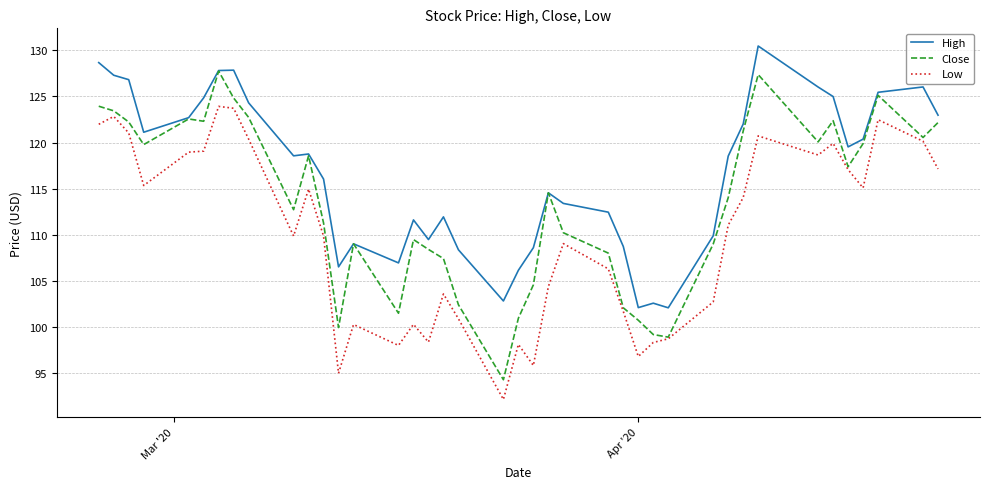

Rank the series by their average value, from lowest to highest.

Low, Close, High